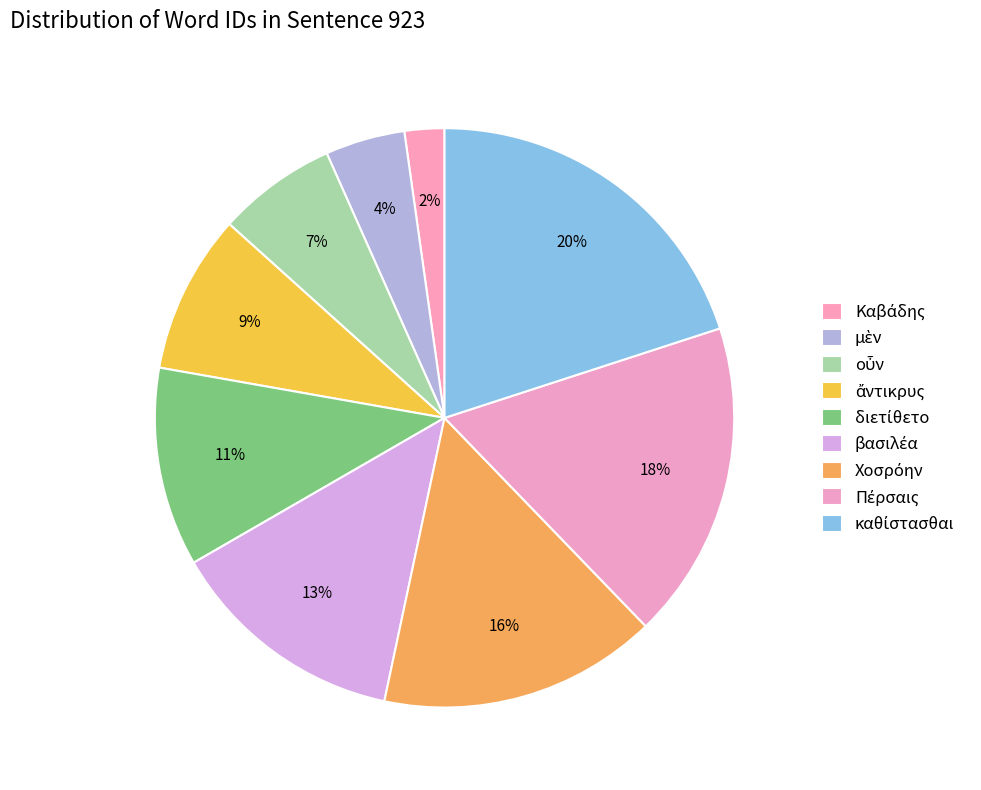

What percentage is NOT represented by οὖν?

93.3%